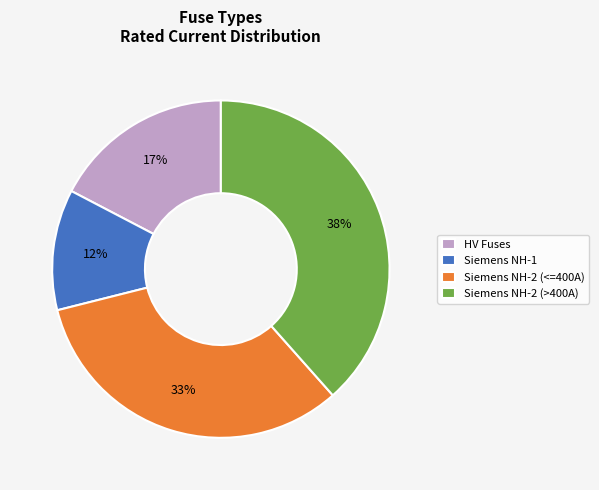

Rank the categories by value from lowest to highest.

Siemens NH-1, HV Fuses, Siemens NH-2 (<=400A), Siemens NH-2 (>400A)